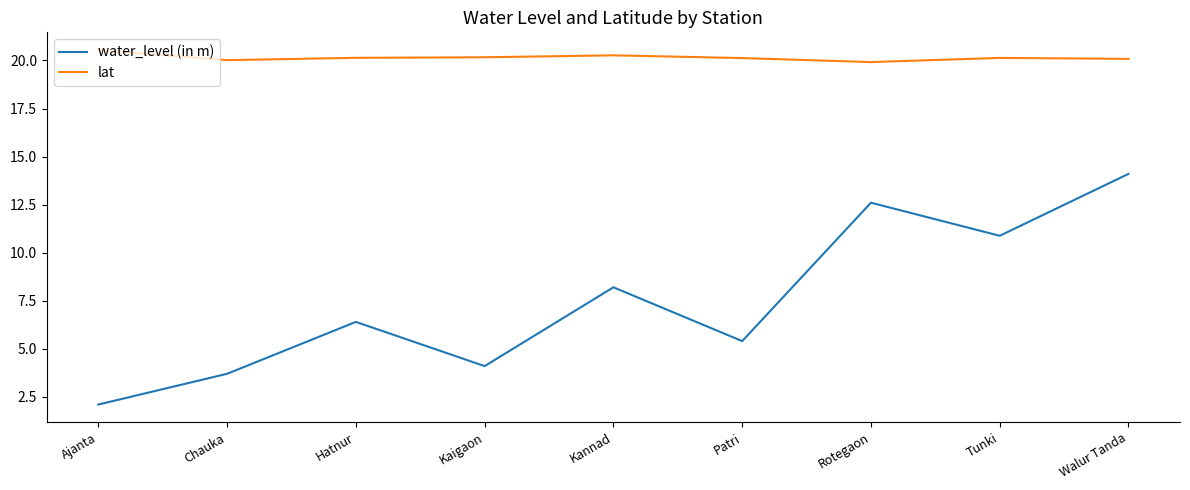

The water_level (in m) series shows 4.1 at Kaigaon. True or false?

True